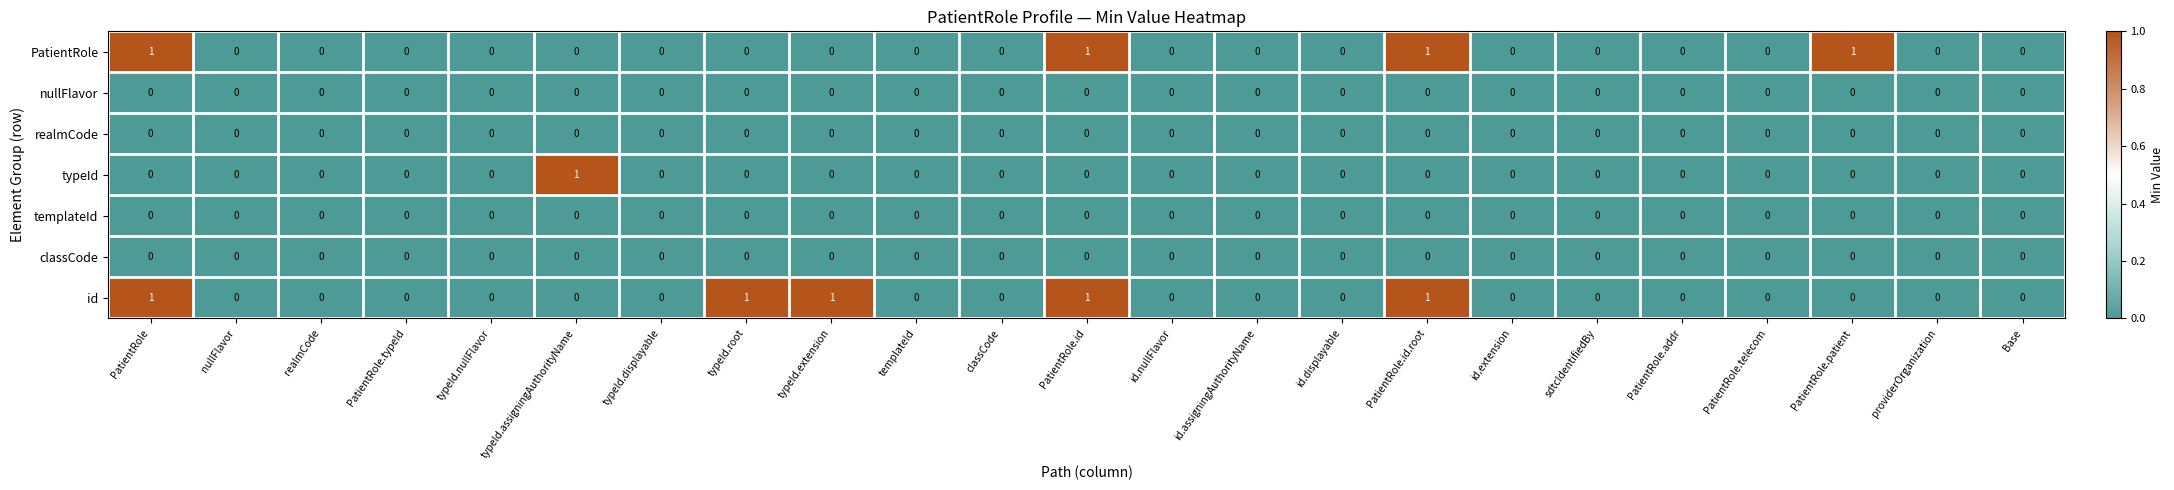

Which series has the largest total across all categories?

id